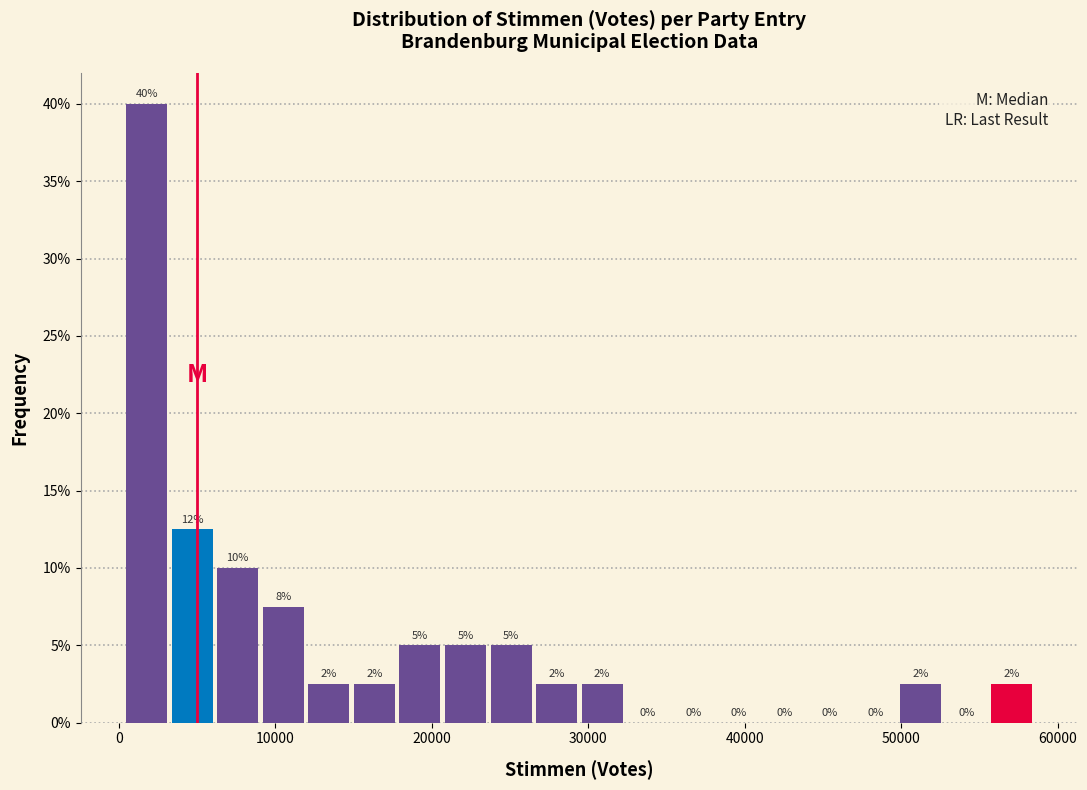

Around what value on the x-axis is the tallest bar? Give the approximate position of its centre, as read against the axis.

2000